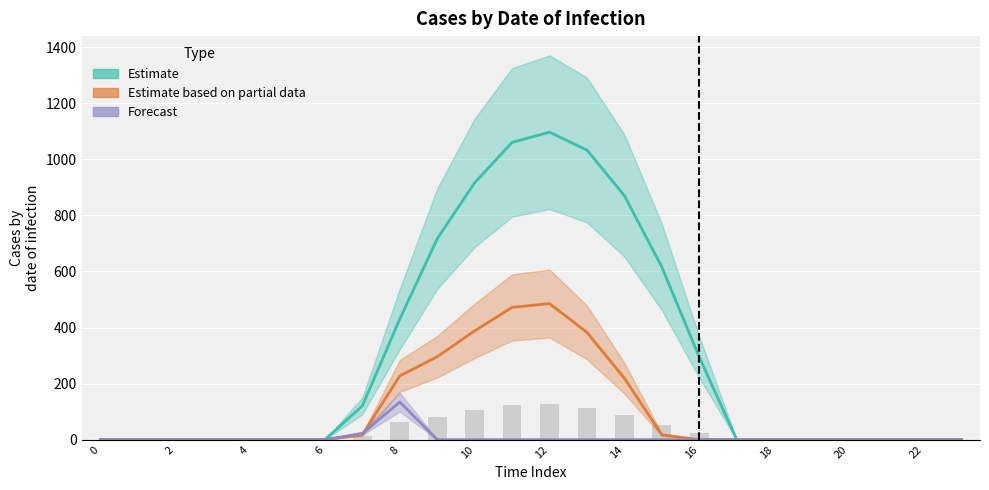

At how many categories does at least one series exceed 510?

7